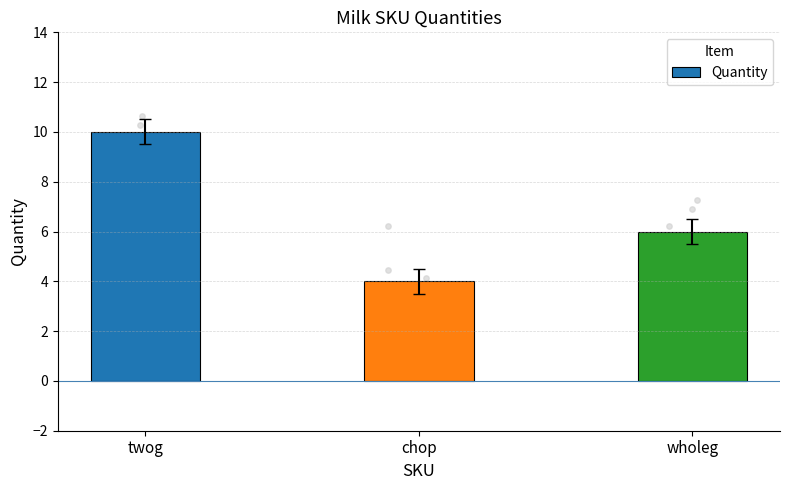

What is the ratio of the value at twog to the value at chop?

2.5